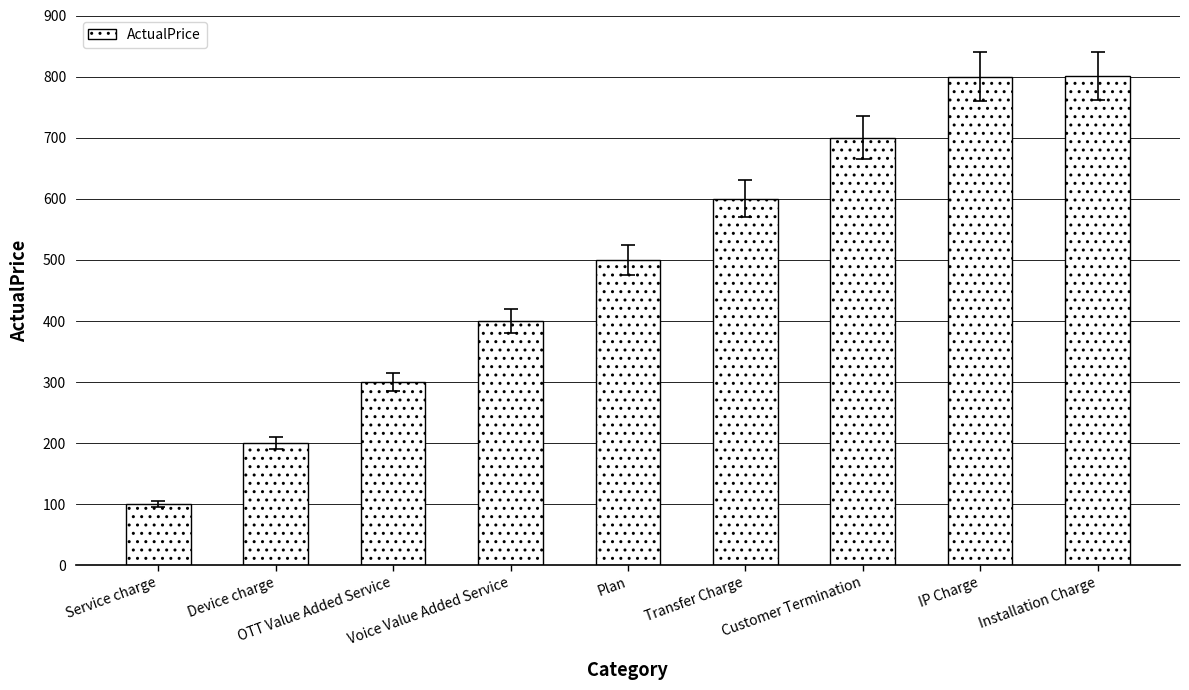

How many data points are less than 500?

4